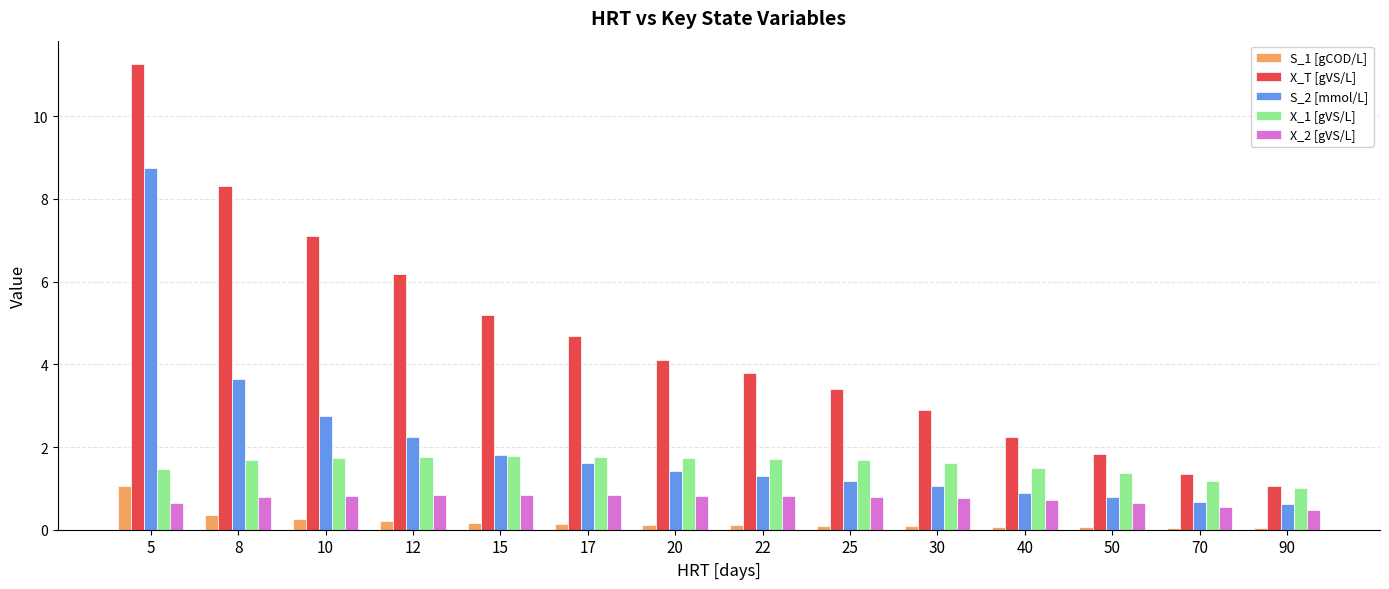

Is it true that S_2 [mmol/L] equals 1.4 at 8?

False